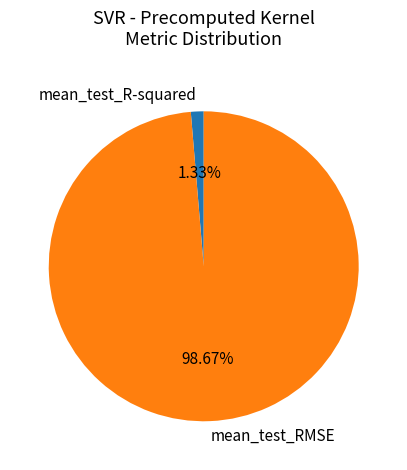

To the nearest percent, what portion does mean_test_R-squared represent?

1%